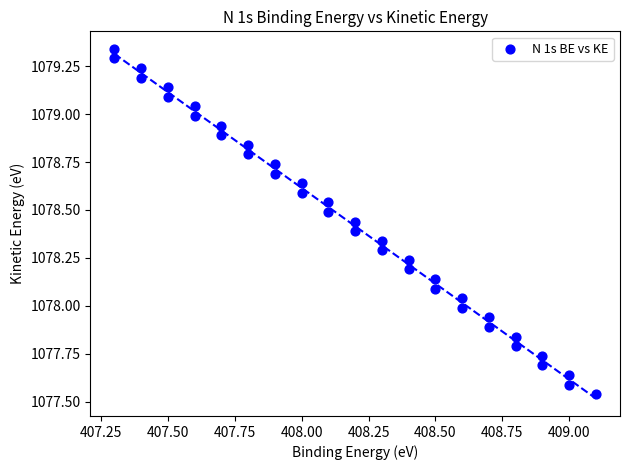

What is the range of Y values (max minus min)?

1.8